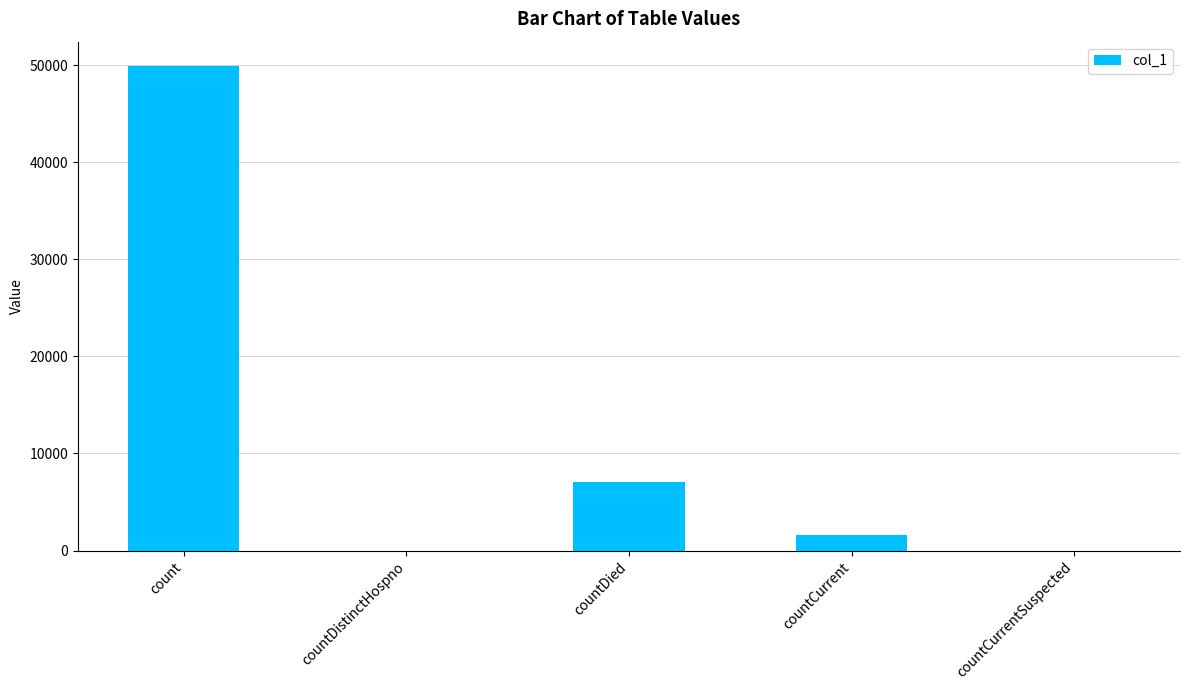

What is the greatest value displayed?

49922